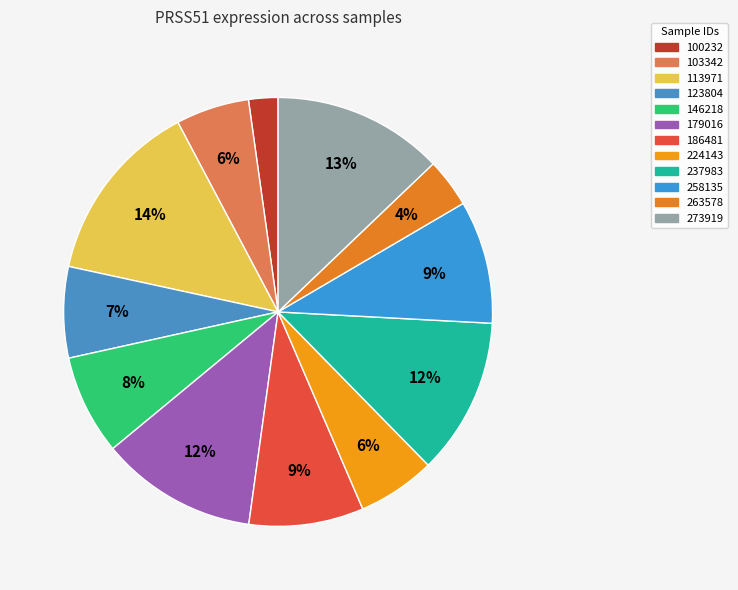

What percentage is the 237983 slice, to the nearest percent?

12%